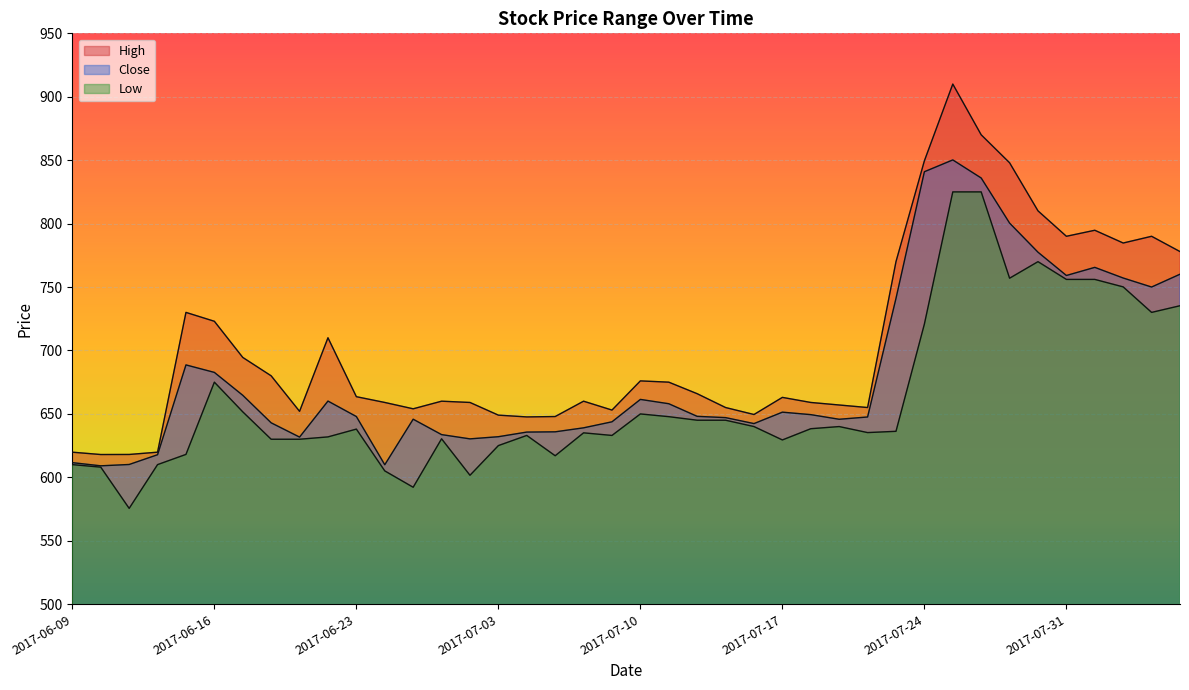

True or false: Low and Close intersect in this chart.

False